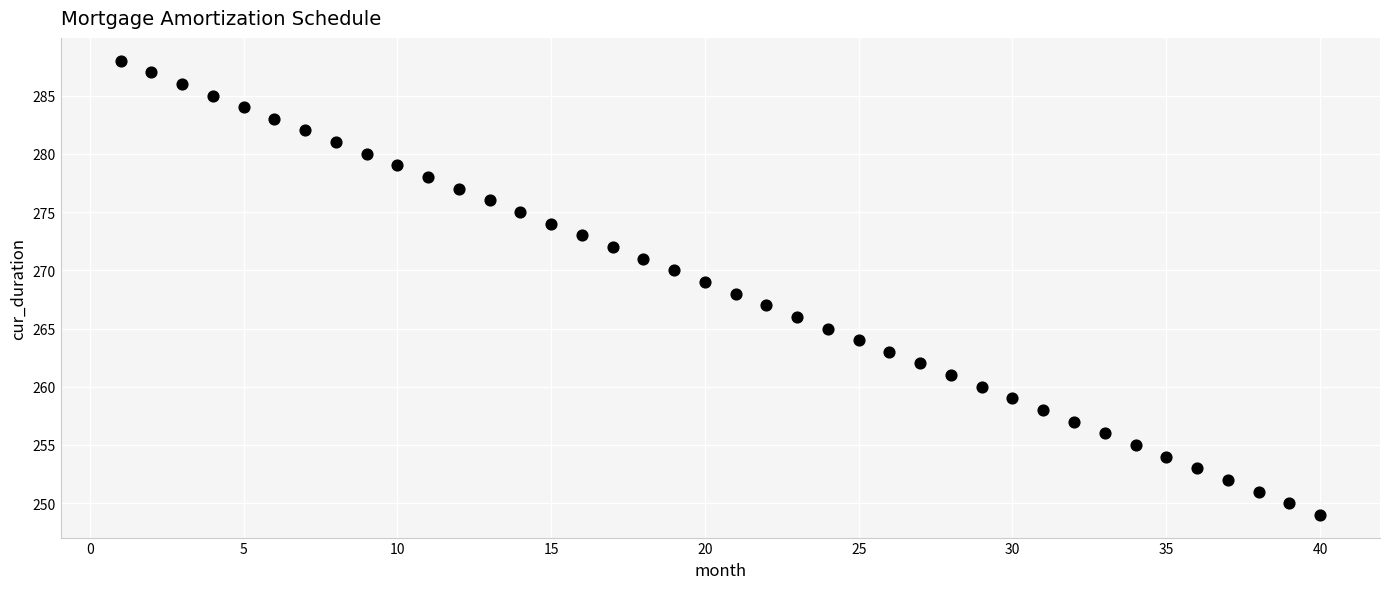

What is the range of Y values (max minus min)?

39